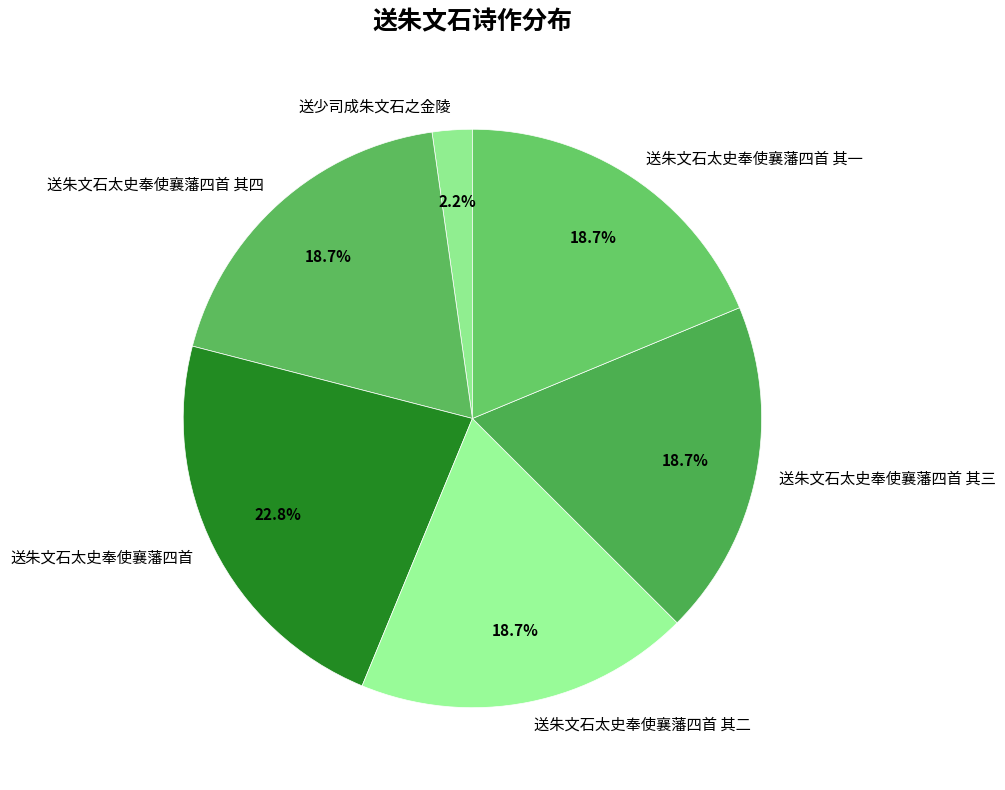

Combined, what portion of the pie is 送朱文石太史奉使襄藩四首 其三 and 送朱文石太史奉使襄藩四首 其二?

37.5%